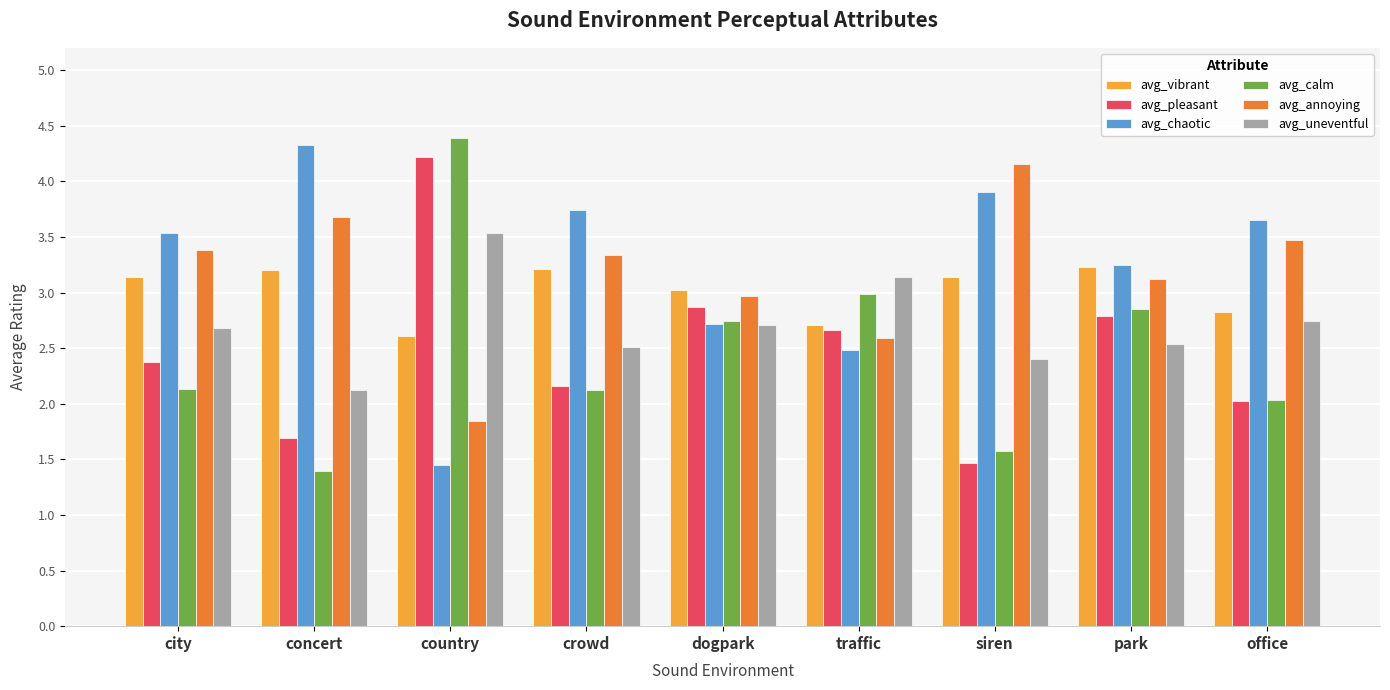

What is the highest value of the avg_pleasant series?

4.2